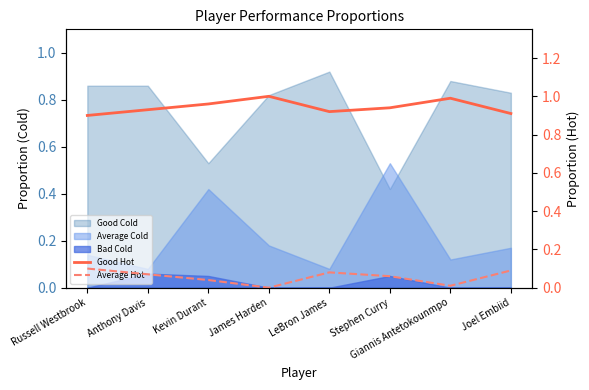

What is the approximate value of Good Hot at Anthony Davis?

0.9